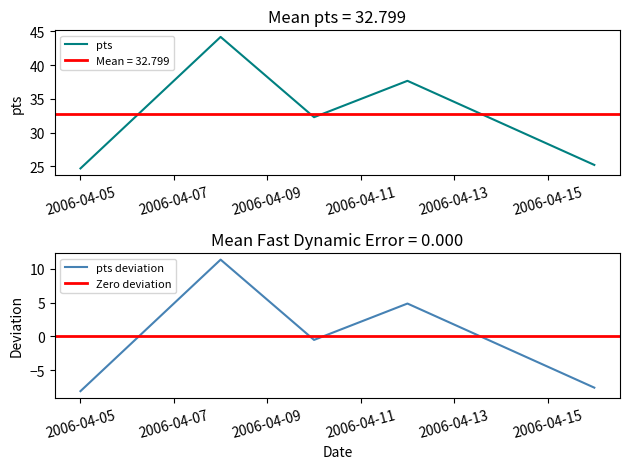

Which has a higher value, 2006-04-10 or 2006-04-16?

2006-04-10